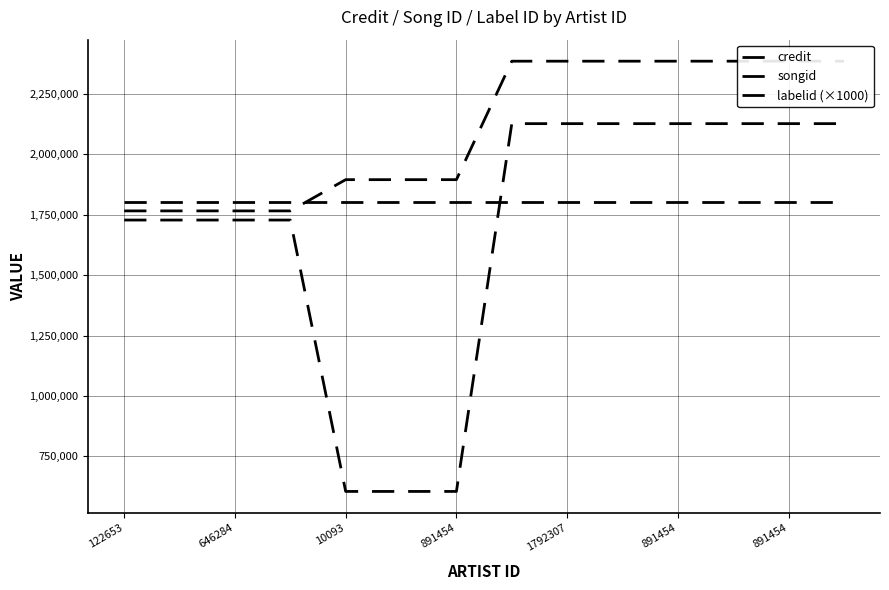

Reading left to right, what are all the values shown in this chart?

credit: 1766153	1766153	1766153	1766153	1895555	1895555	1895555	2386278	2386278	2386278	2386278	2386299	2386299	2386299
songid: 1728233	1728233	1728233	1728233	604106	604106	604106	2127563	2127563	2127563	2127563	2127587	2127587	2127587
labelid (×1000): 1802000	1802000	1802000	1802000	1802000	1802000	1802000	1802000	1802000	1802000	1802000	1802000	1802000	1802000